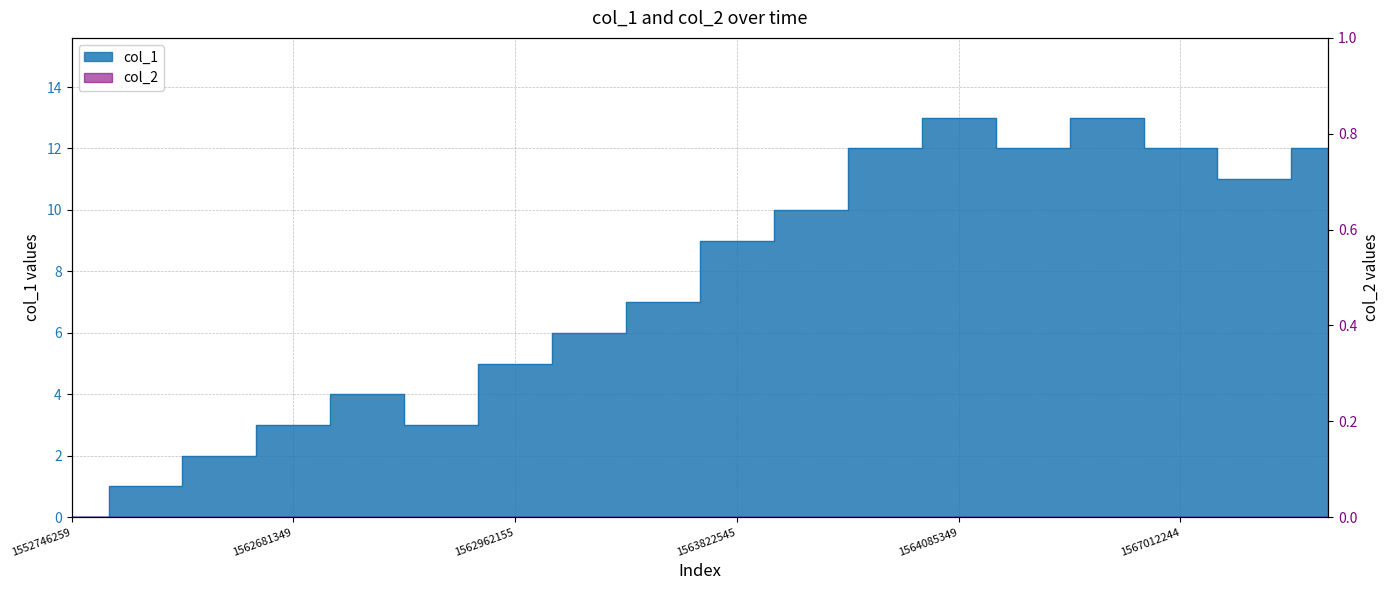

Rank the categories by value from lowest to highest.

1552746259, 1561993757, 1562090973, 1562681349, 1562699348, 1562695748, 1562962155, 1563286204, 1563559751, 1563822545, 1563991760, 1567023033, 1564078161, 1565010656, 1567012244, 1567390196, 1564085349, 1566508184